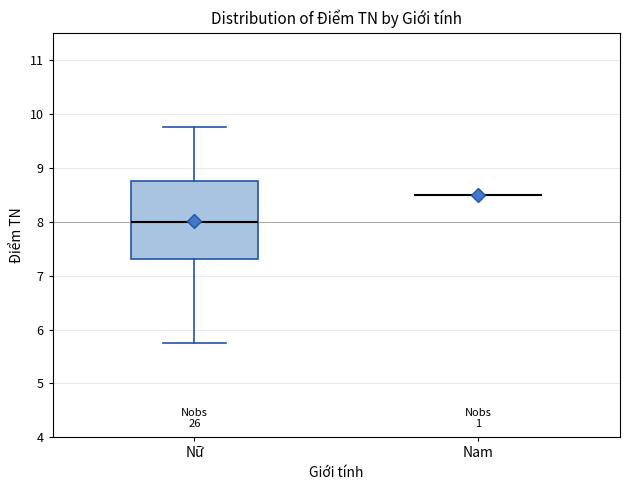

Where does the median line of the box for Nữ sit on the y-axis? The values are not printed on the chart, so give them approximately, as read against the axis.

8.0